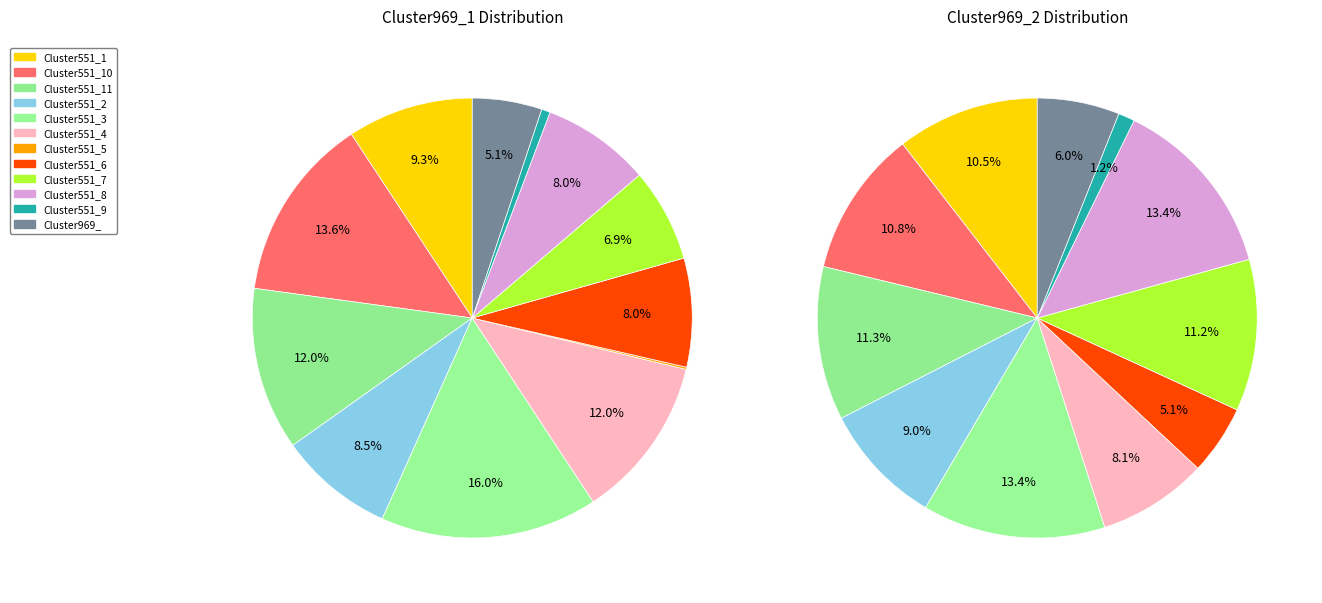

What is the largest slice in the pie chart?

Cluster551_3